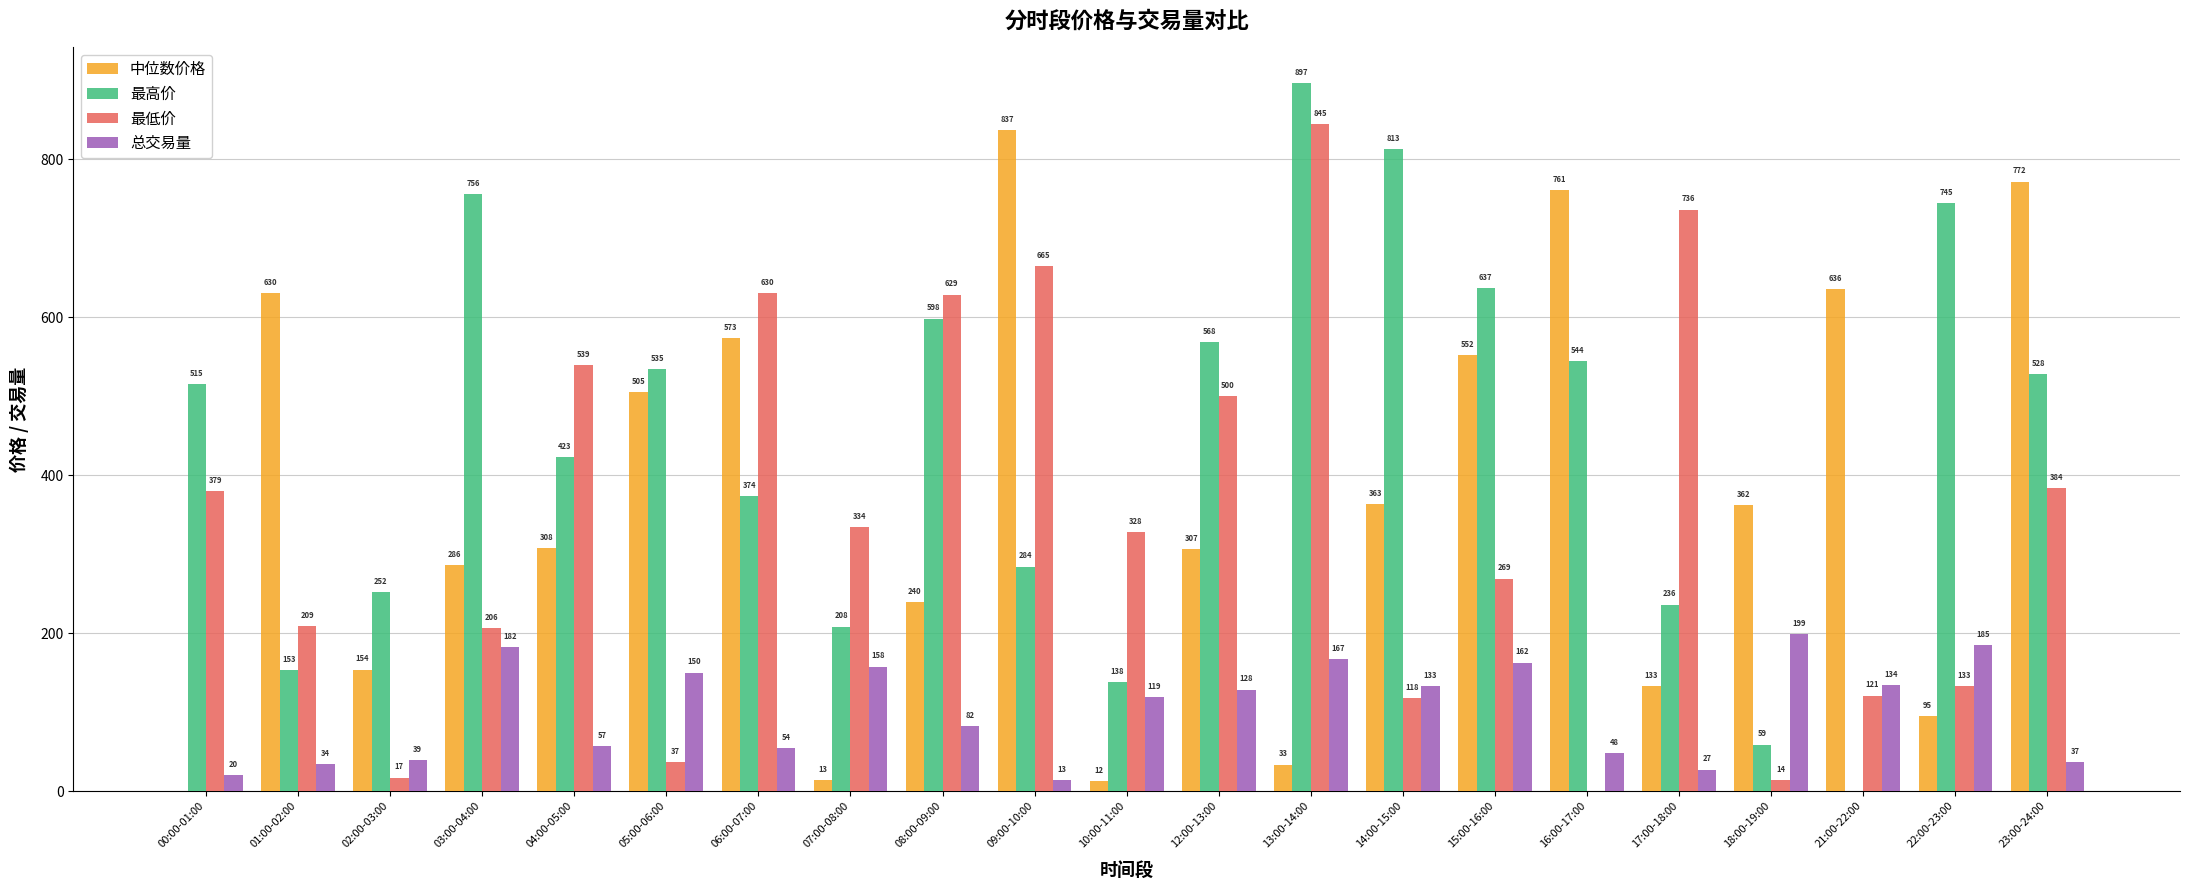

The value of 最高价 at 04:00-05:00 is 577.2. True or false?

False